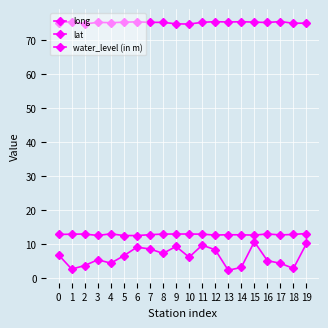

List the series in order of their peak value, lowest first.

water_level (in m), lat, long